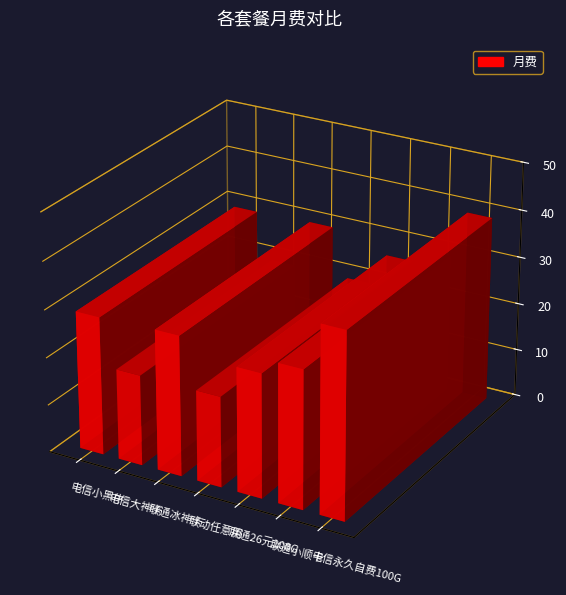

Rank the categories by value from lowest to highest.

电信大神卡, 联动任意用, 联通26元100G, 电信小黑牛, 联通小顺卡, 联通冰神卡, 电信永久自费100G